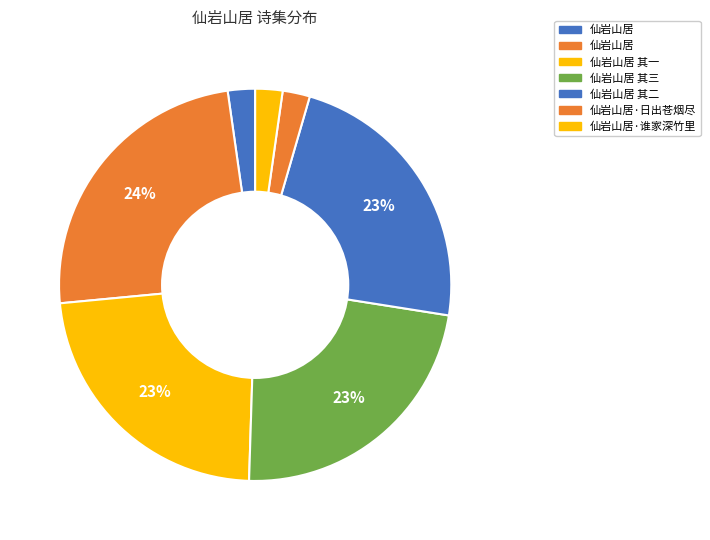

To the nearest percent, what is the average slice percentage?

14%